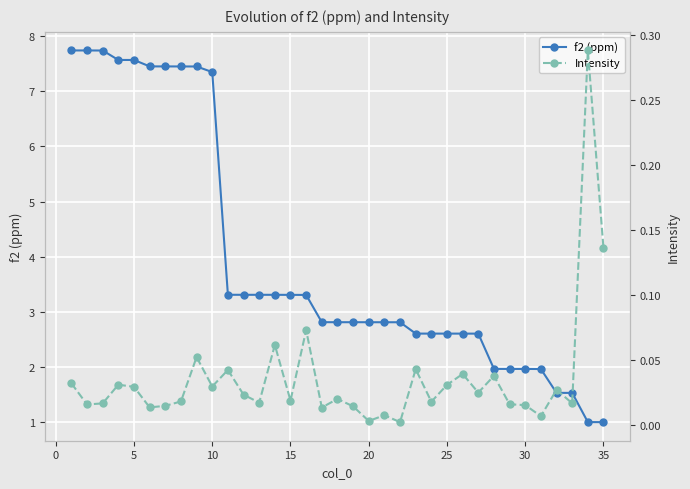

How many lines are shown in the chart?

2